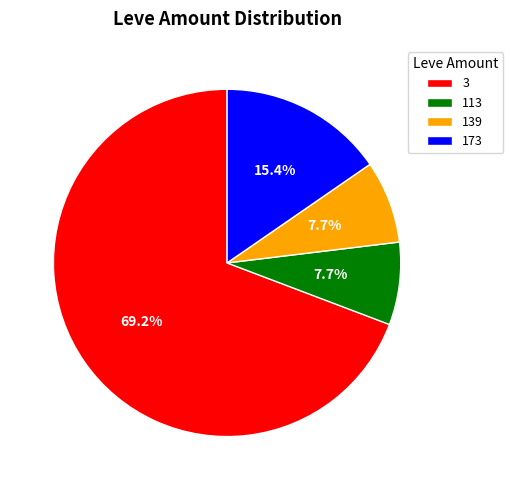

Which slice is the largest?

3